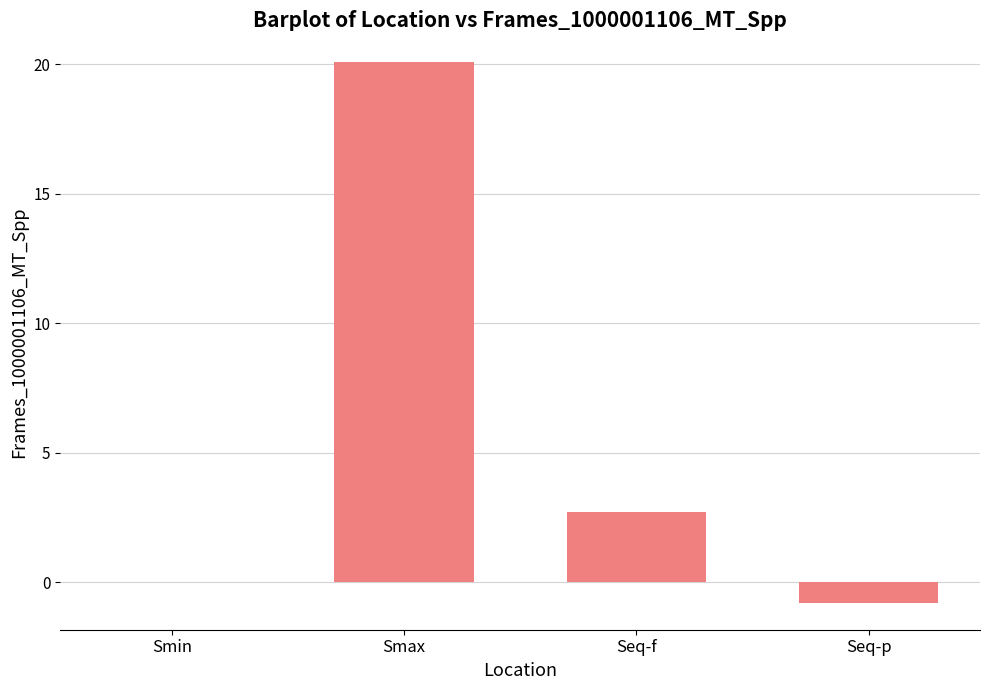

The chart shows a value of 20.1 at Smax. True or false?

True